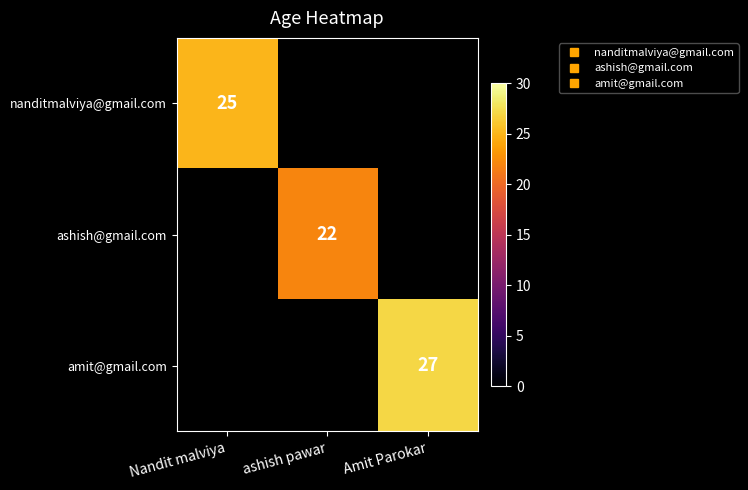

How many positive values does the amit@gmail.com series have?

1